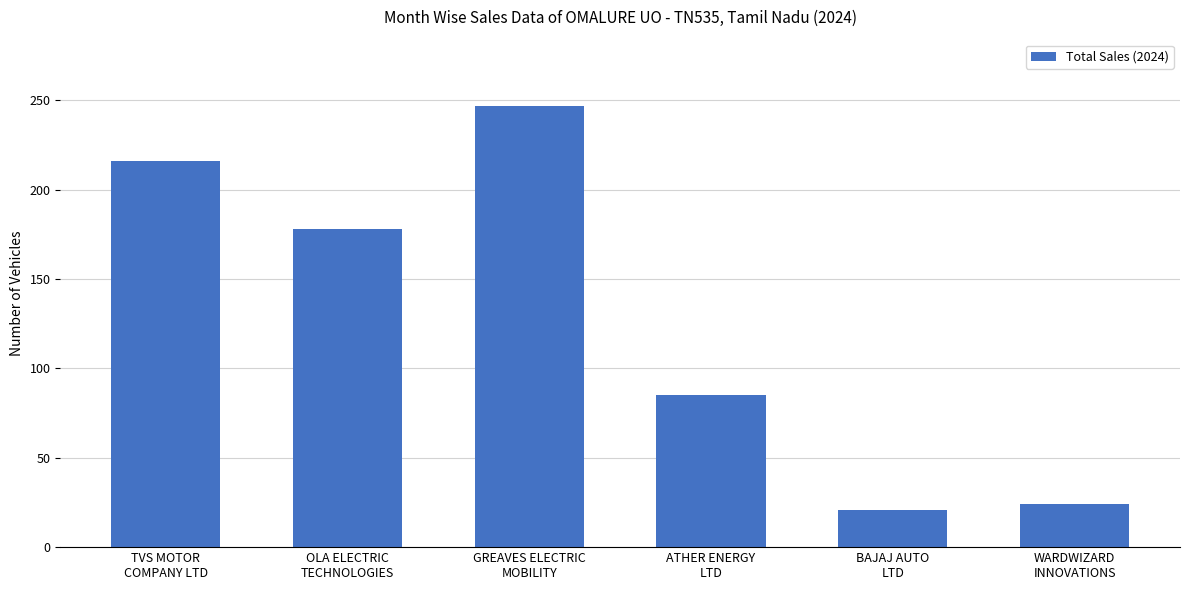

Are the bars horizontal?

No